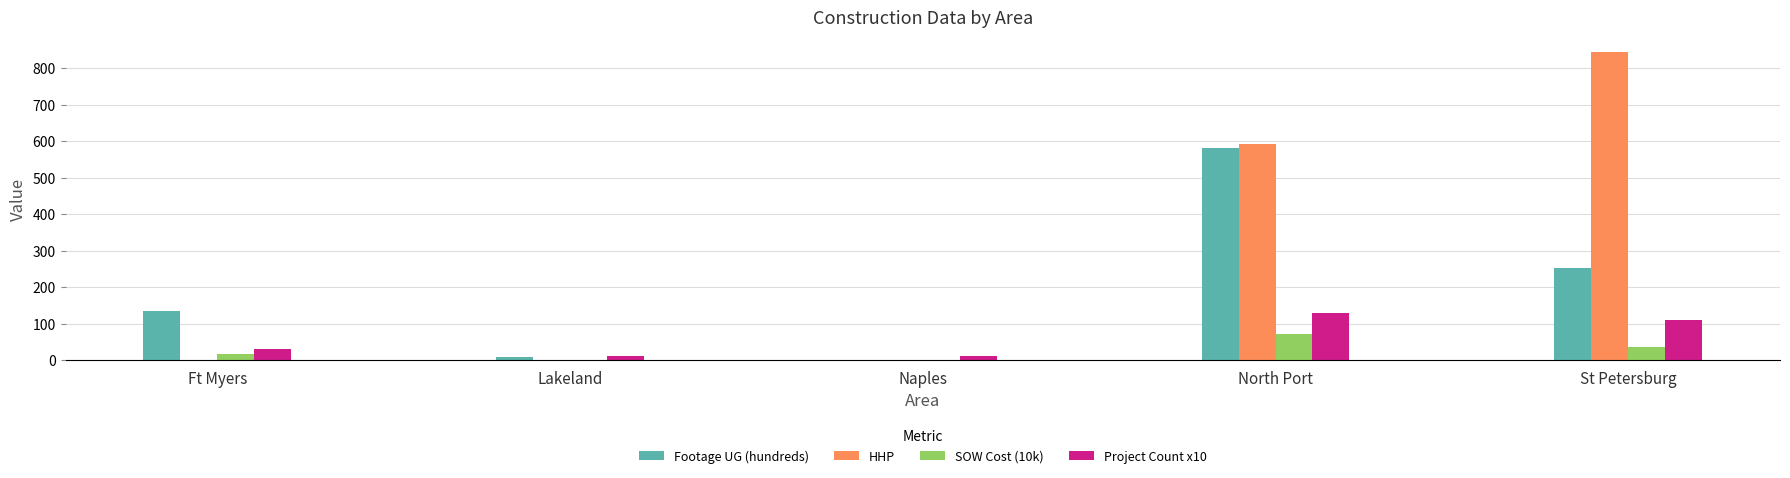

What is the highest value of the SOW Cost (10k) series?

70.2